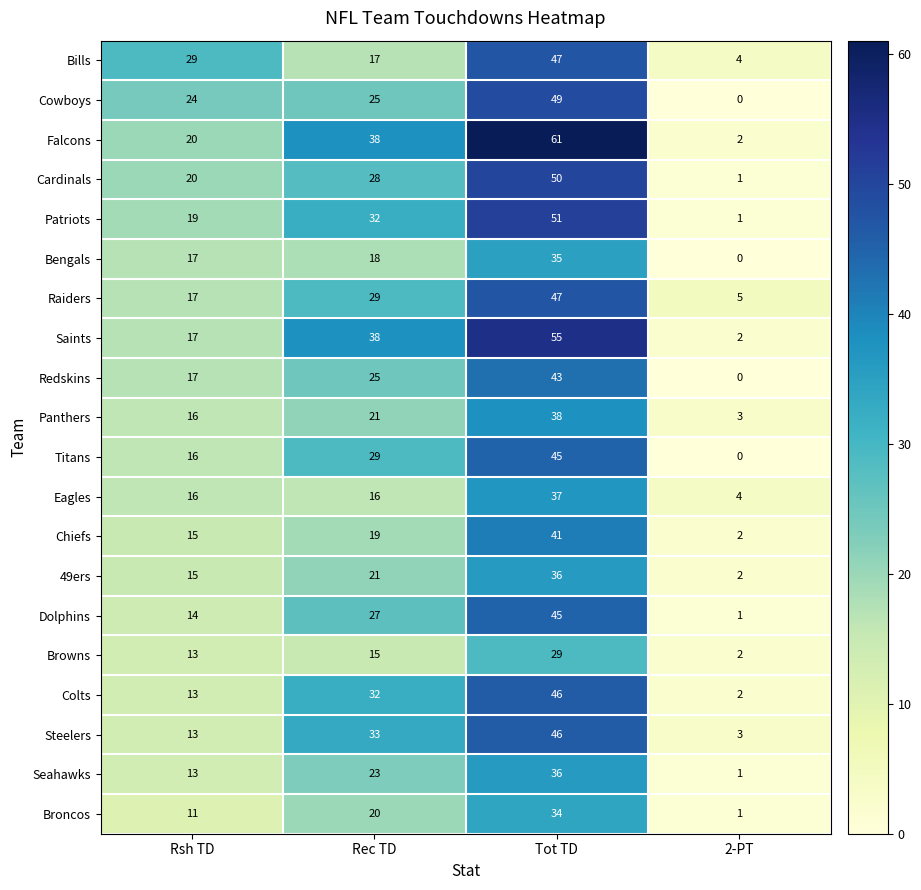

What is the difference between the maximum and minimum values in the Raiders series?

42